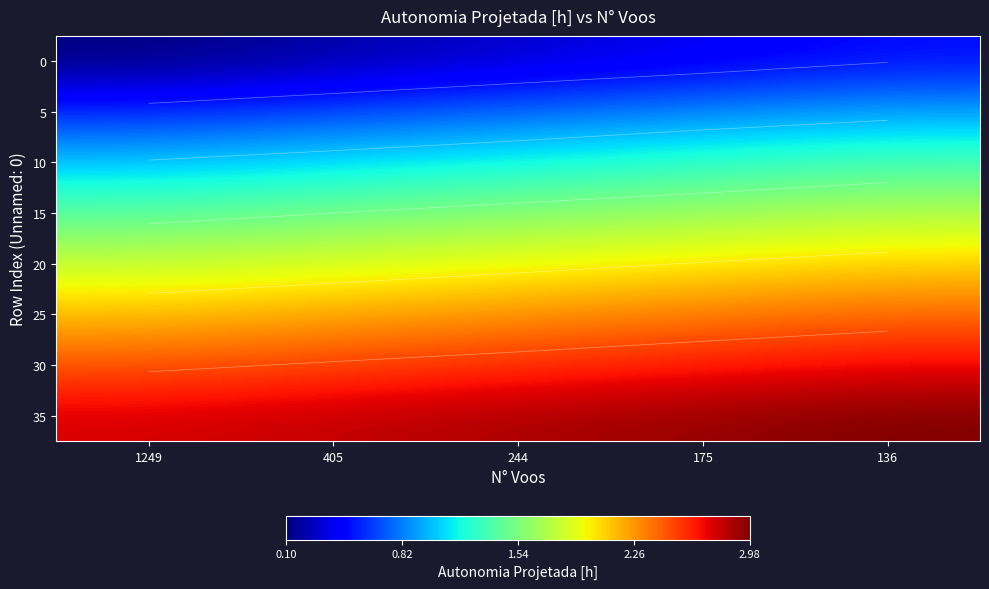

At which label is 10 closest to 1?

1249